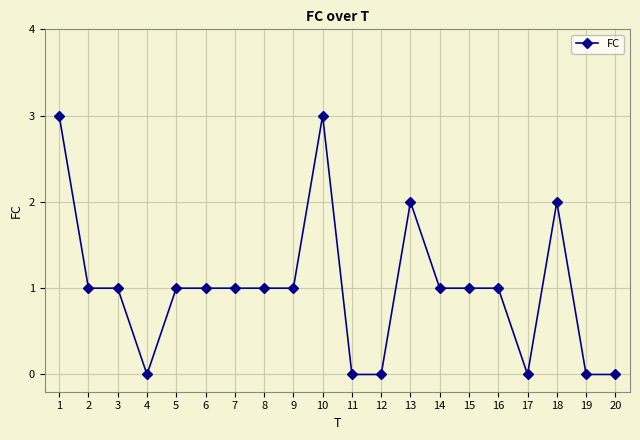

What is the greatest value displayed?

3